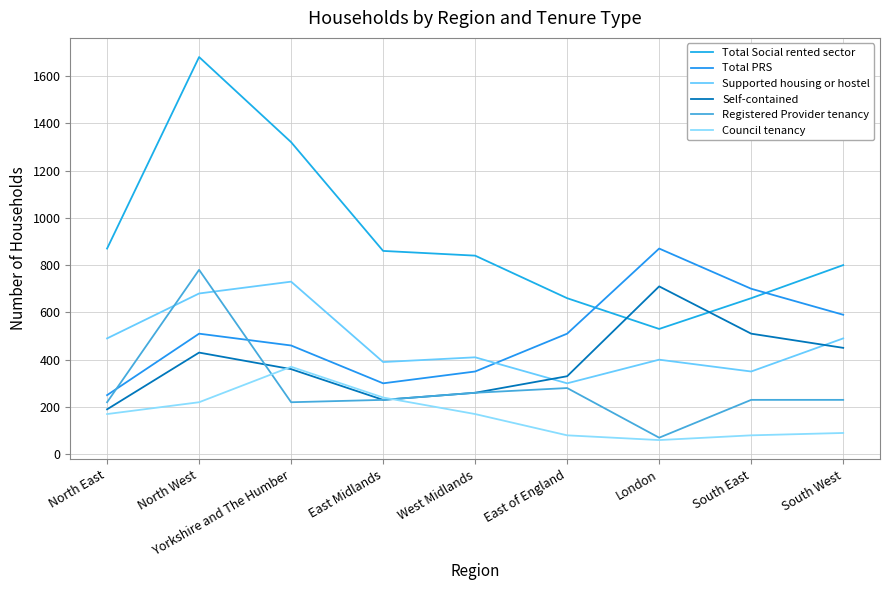

Reading left to right, what are all the values shown in this chart?

Total Social rented sector: 870	1680	1320	860	840	660	530	660	800
Total PRS: 250	510	460	300	350	510	870	700	590
Supported housing or hostel: 490	680	730	390	410	300	400	350	490
Self-contained: 190	430	360	230	260	330	710	510	450
Registered Provider tenancy: 220	780	220	230	260	280	70	230	230
Council tenancy: 170	220	370	240	170	80	60	80	90